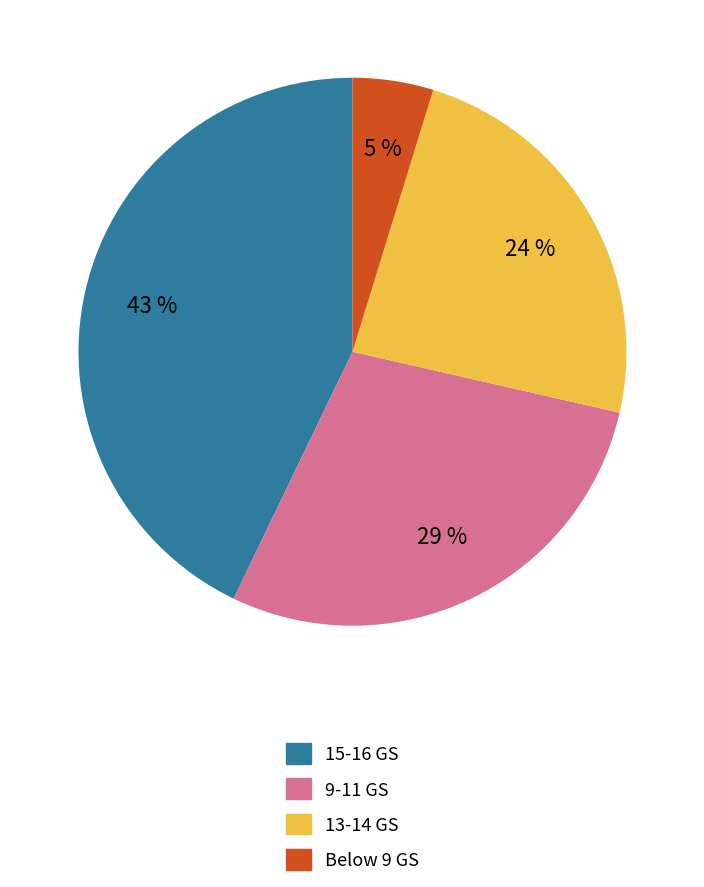

How many slices are in this pie chart?

4